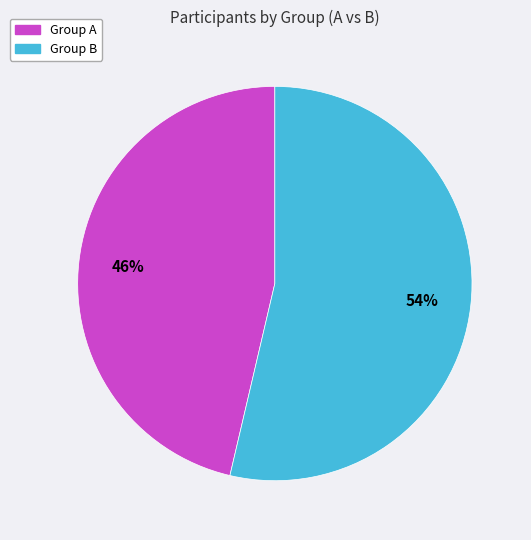

Is there a majority slice in this chart?

Yes